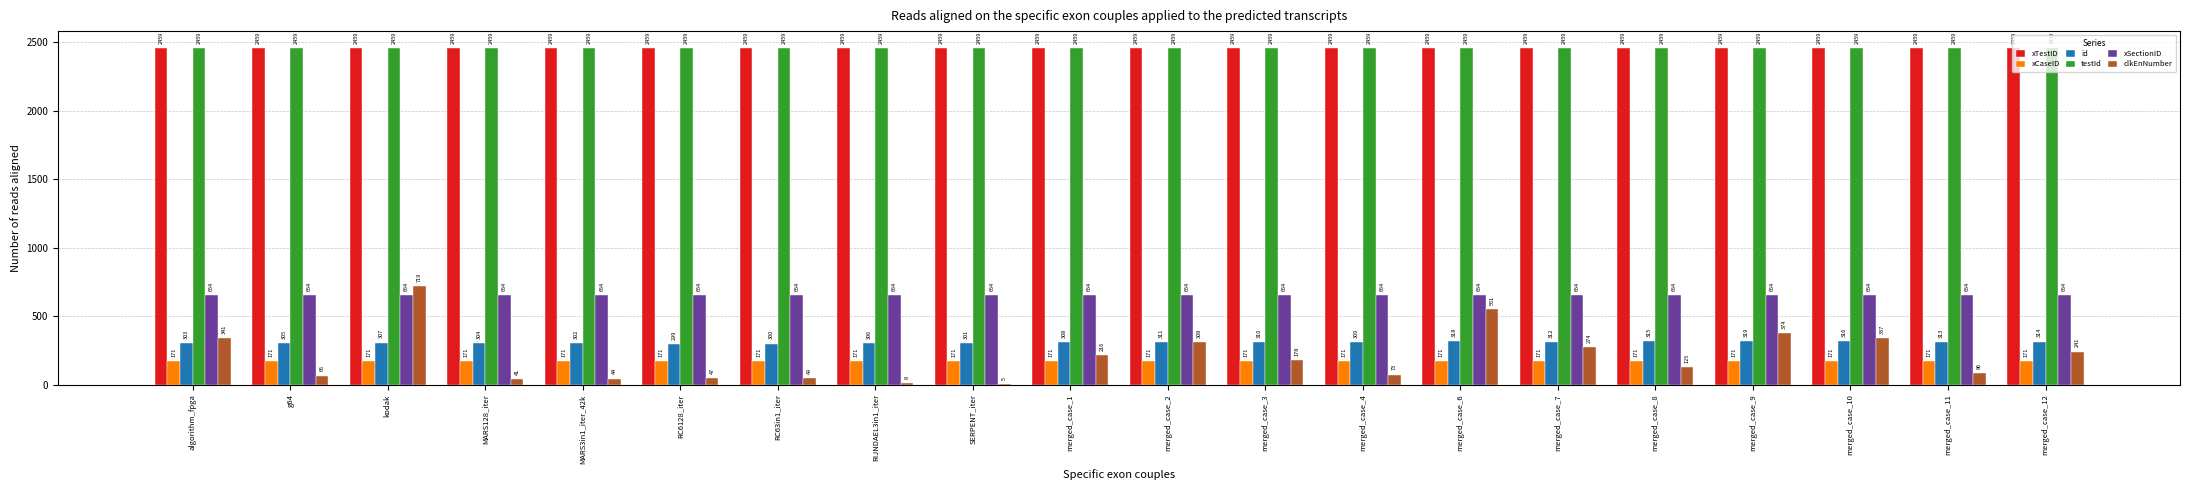

At which category is the sum across all series the highest?

kodak